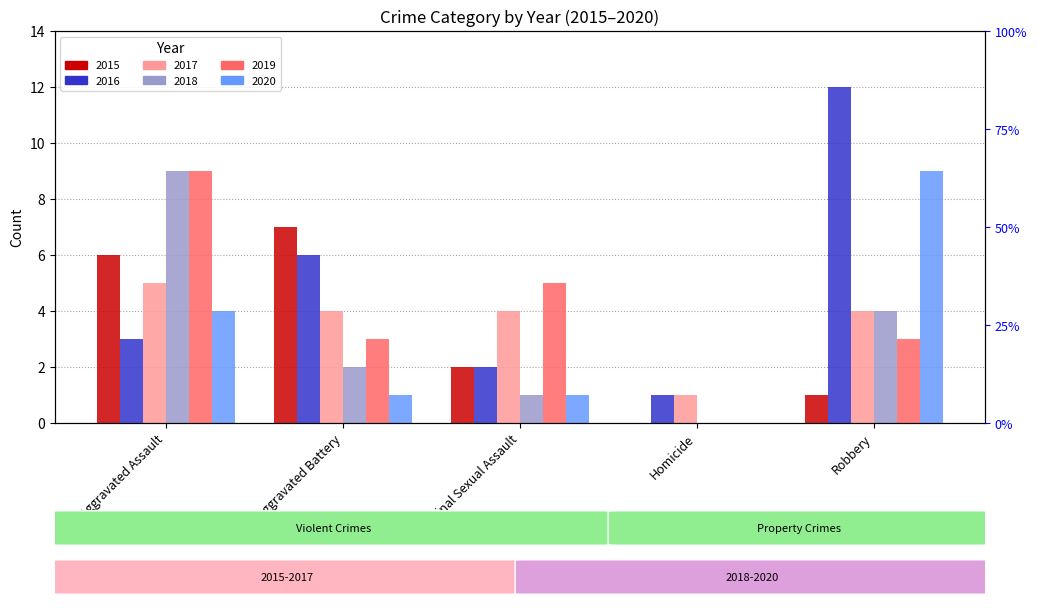

What position from the right is Aggravated Assault?

5